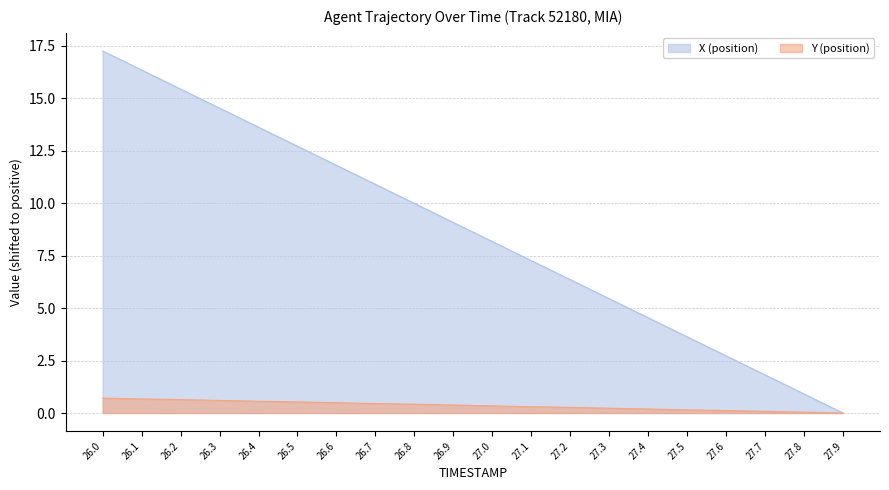

How many values in the Y (position) series exceed 0?

19